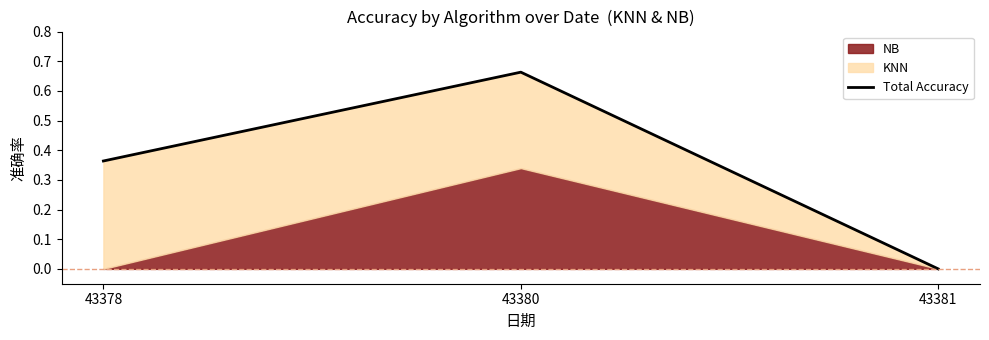

How many lines are shown in the chart?

1